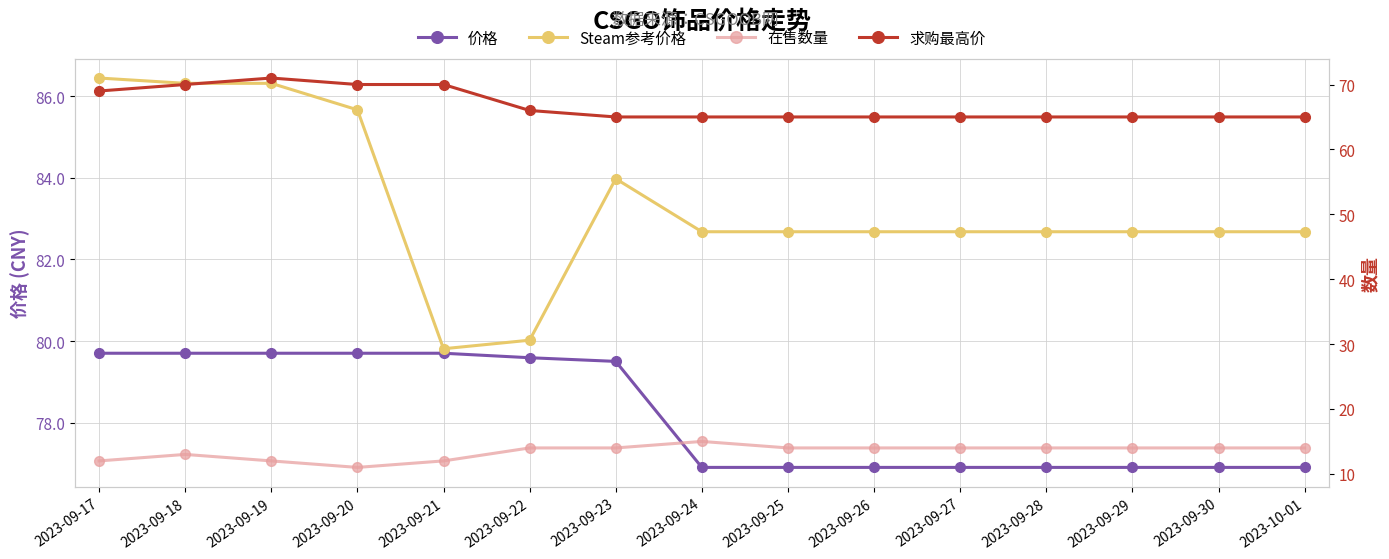

Which category has the highest value across all series?

2023-09-17